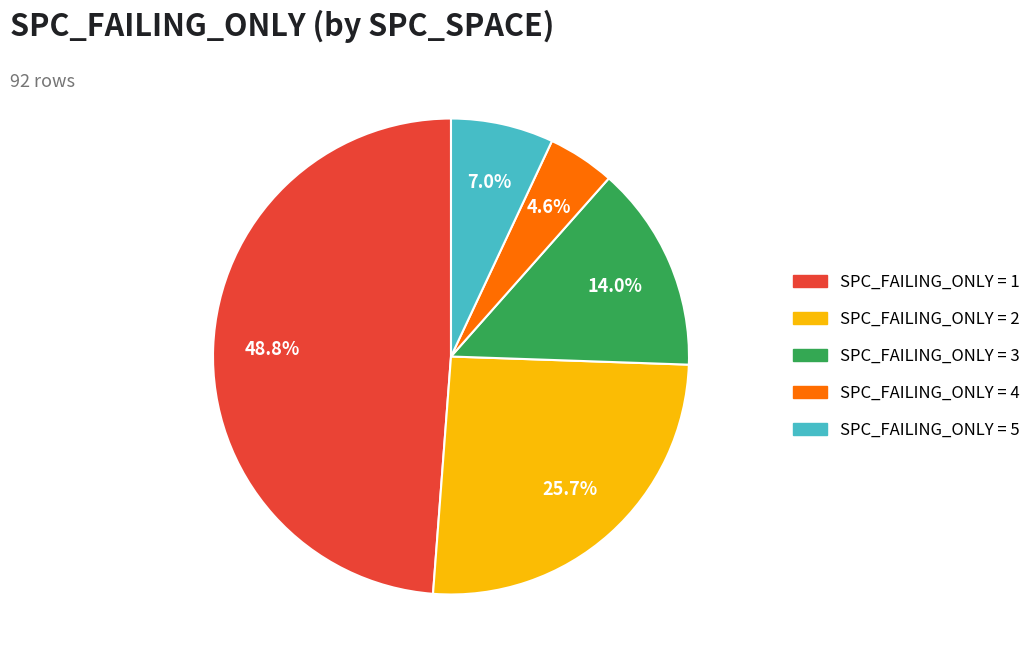

Is there any slice that represents more than half of the pie?

No